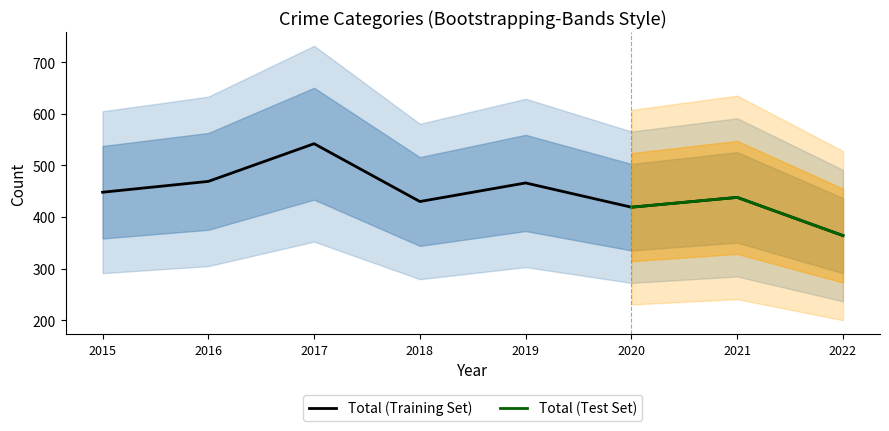

Is it true that Total (Training Set) equals 662 at 2016?

False